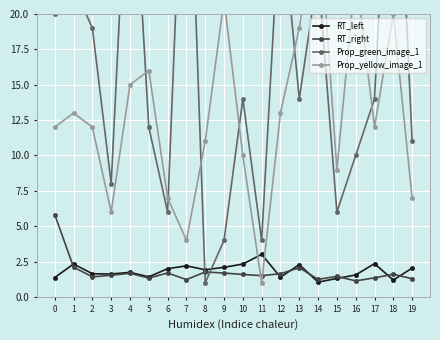

How many times do RT_left and Prop_green_image_1 cross each other?

2